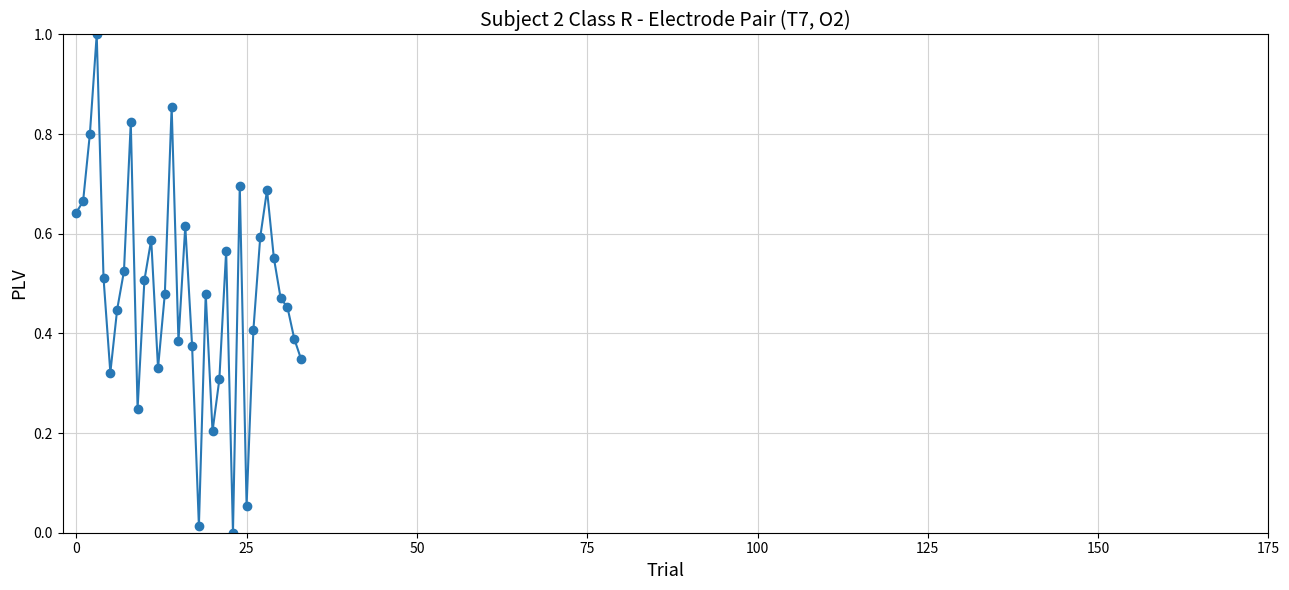

What is the maximum value shown in the chart?

1.0